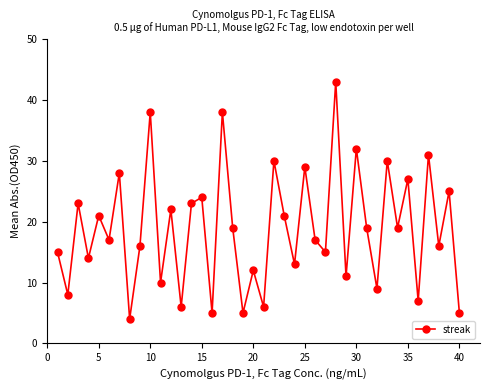

True or false: the data has more than 2 interior local peaks.

True